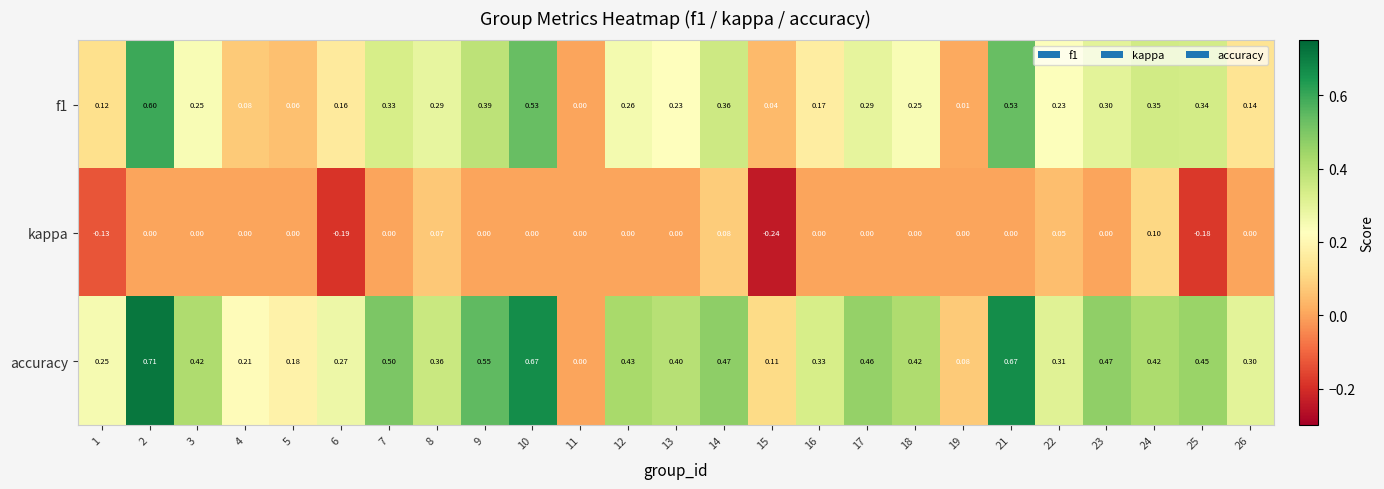

Which series has the largest total across all categories?

accuracy